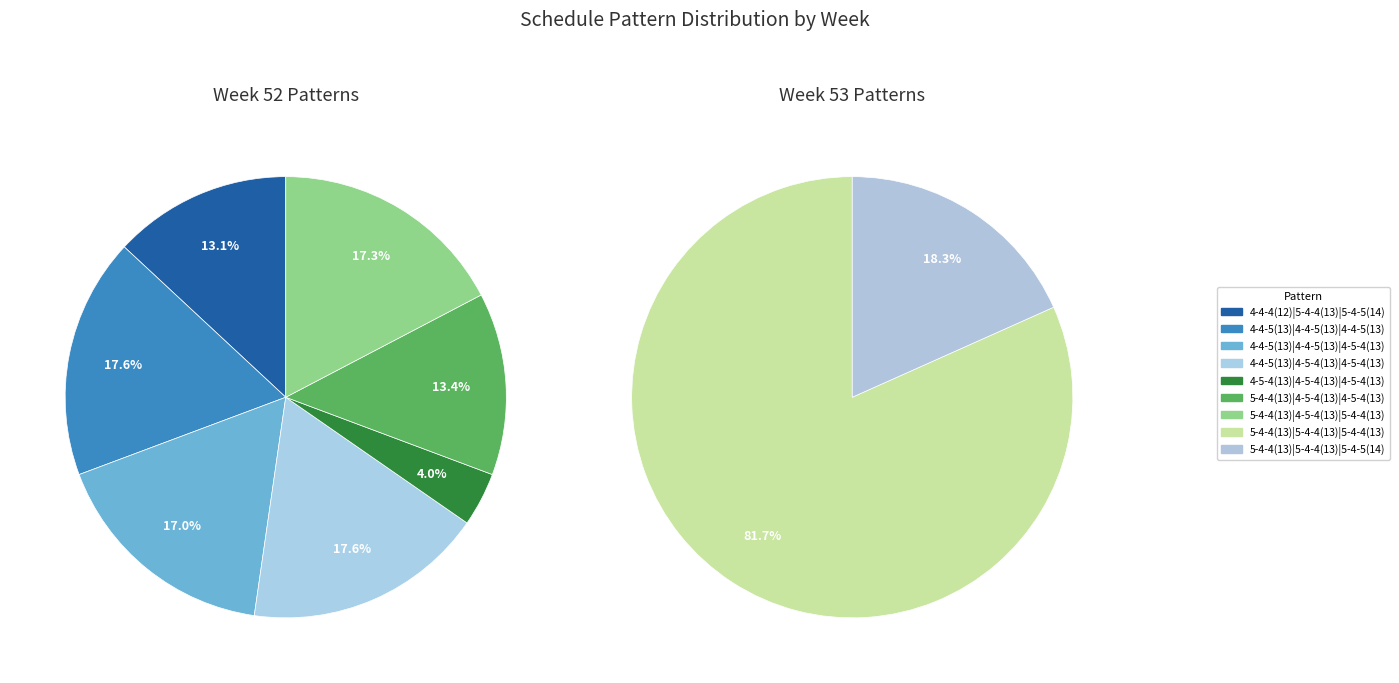

Does 5-4-4(13)|4-5-4(13)|4-5-4(13) account for over 50% of the chart?

No